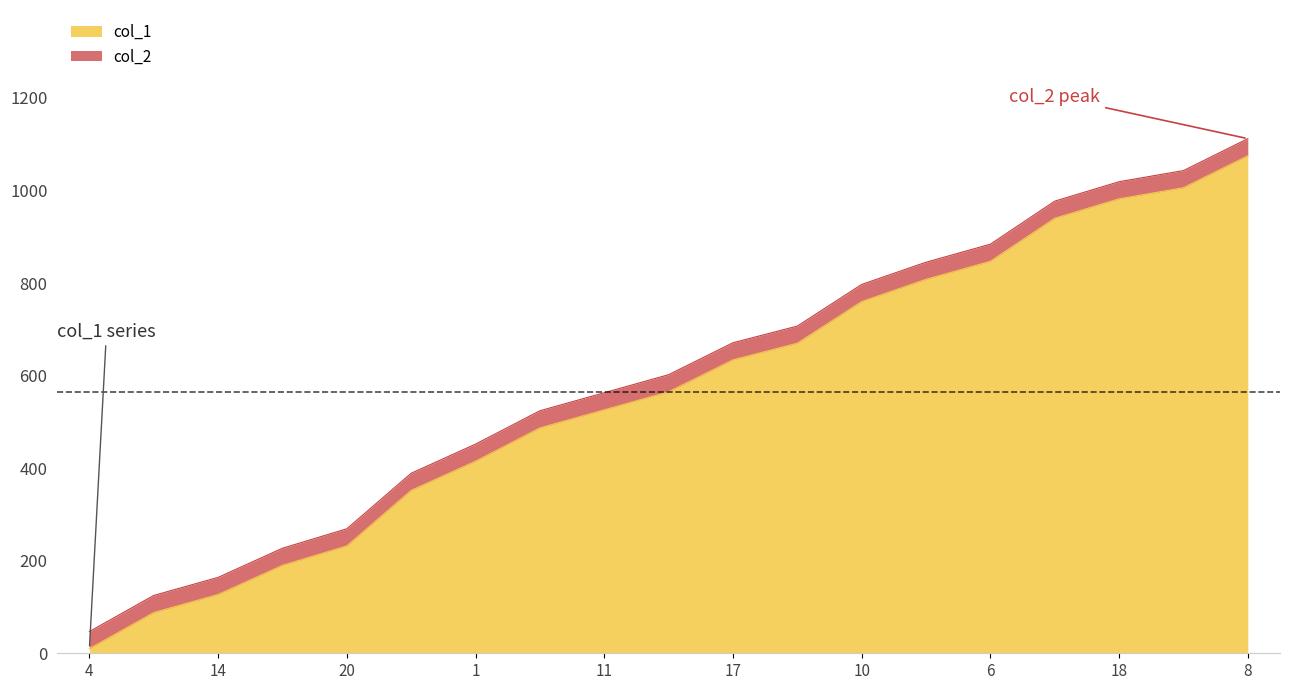

How many lines are shown in the chart?

2